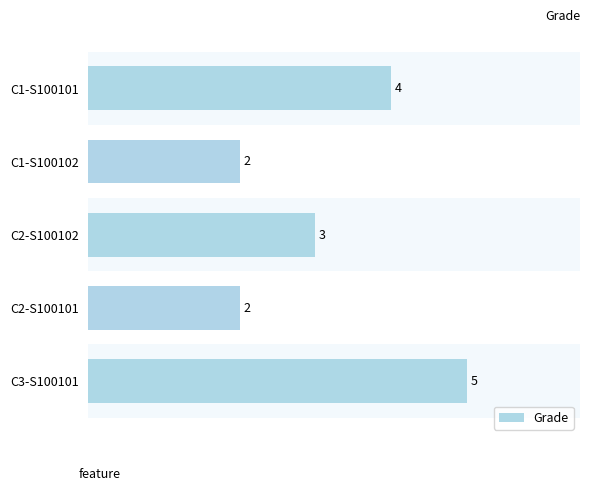

What is the sum of the values at C2-S100101 and C1-S100102?

4